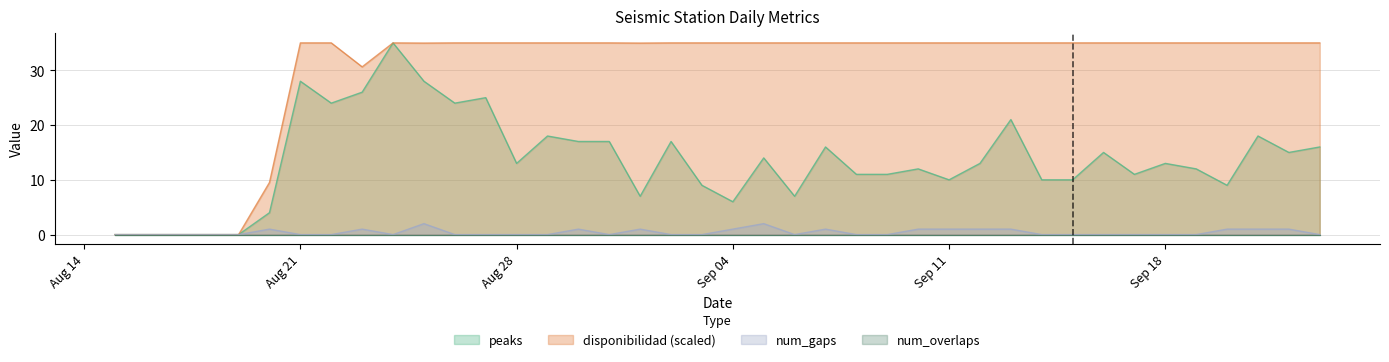

Which series has the largest total across all categories?

disponibilidad (scaled)